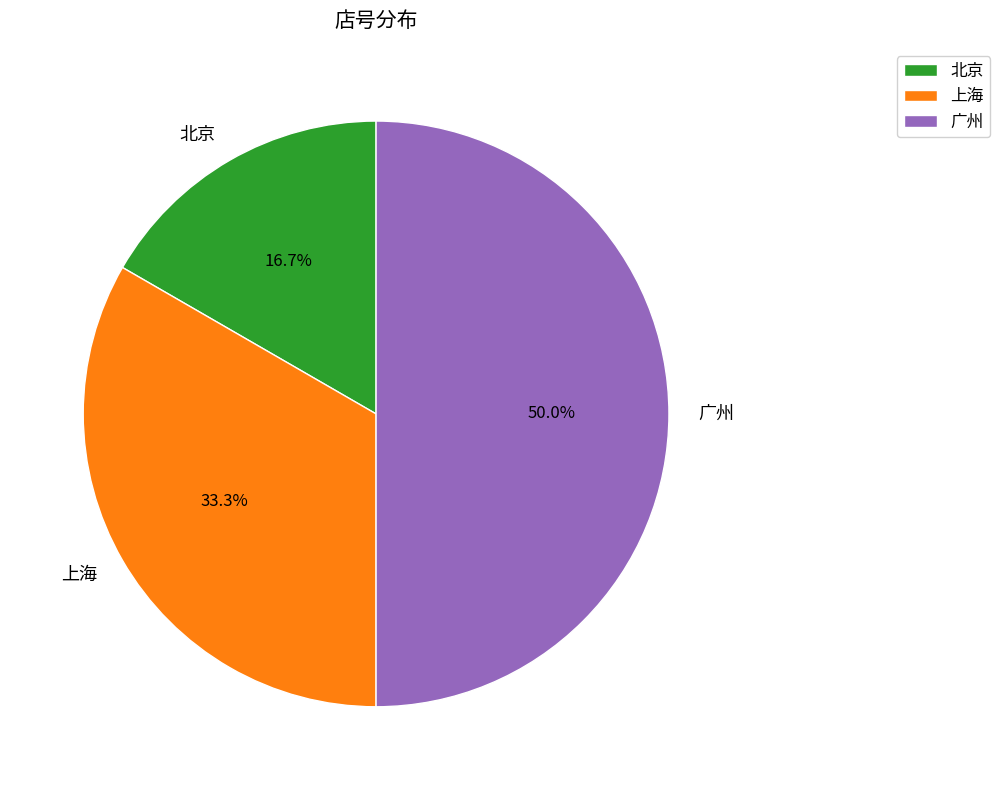

To the nearest percent, what percentage of the pie is 北京?

17%